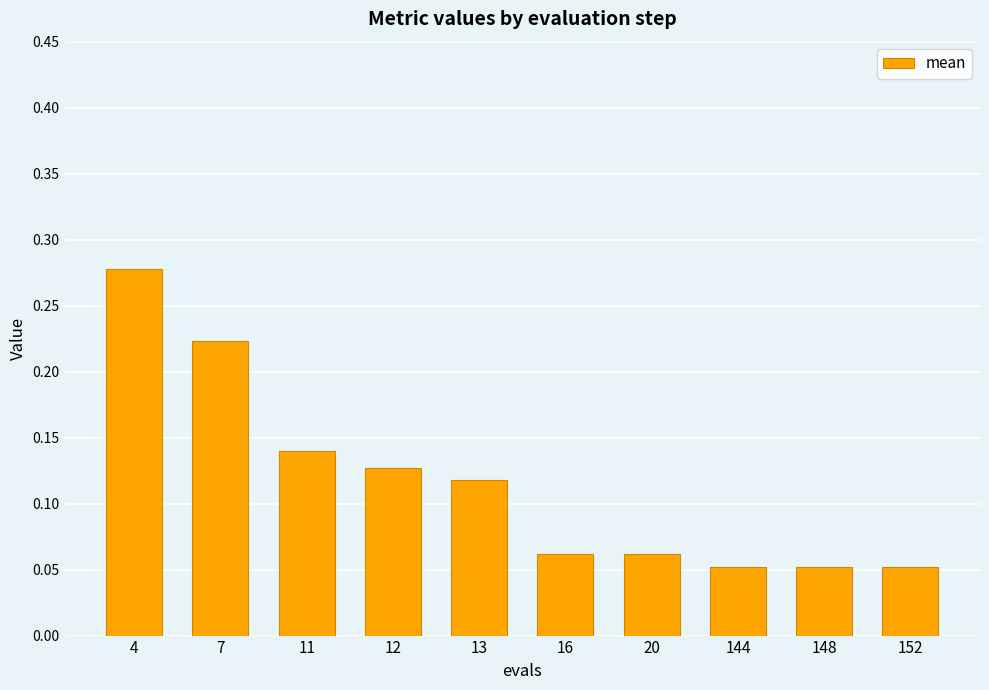

Between 4 and 152, which is larger?

4